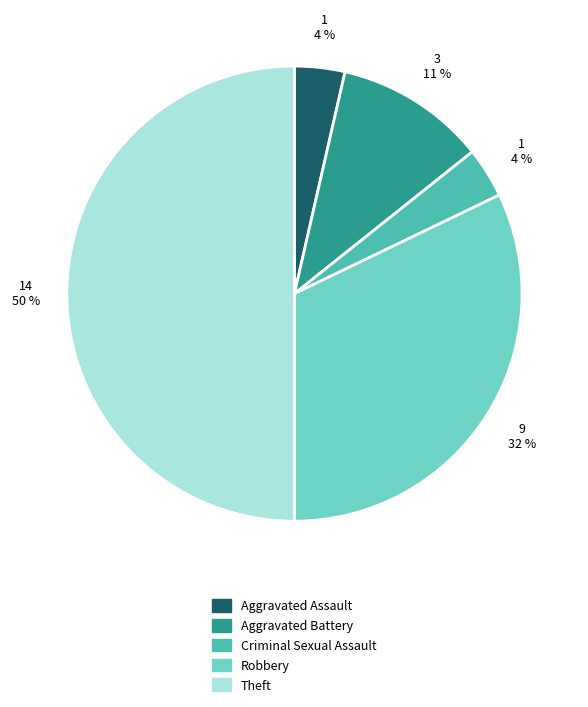

How many slices are in this pie chart?

5